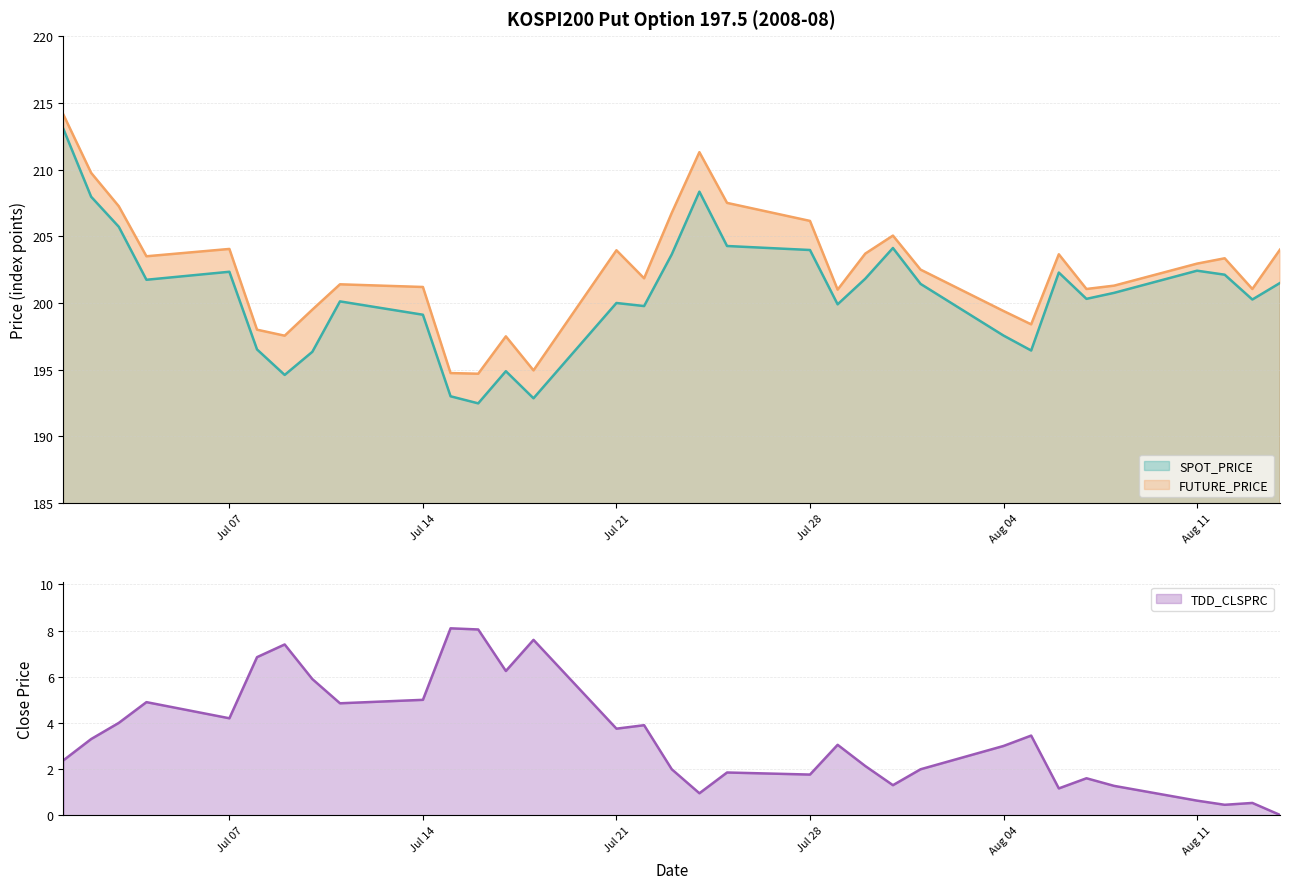

What position from the right is 2008-07-18?

20